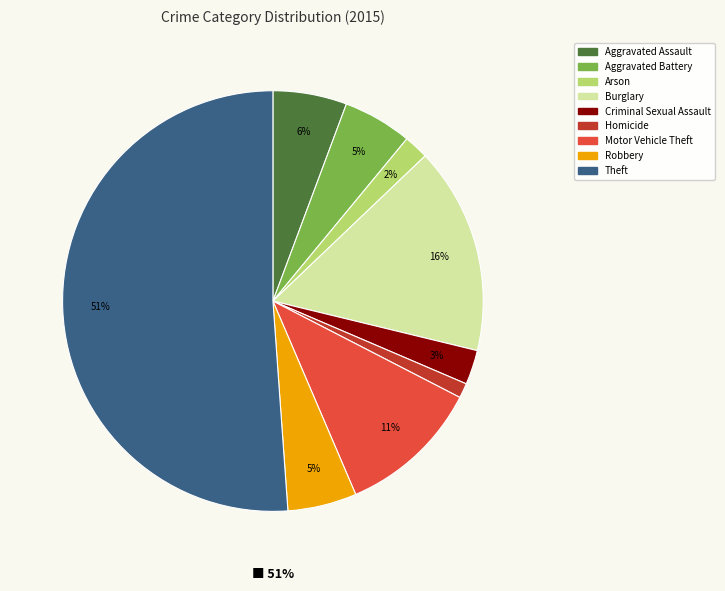

What is the ratio of the value at Arson to the value at Aggravated Assault?

0.3